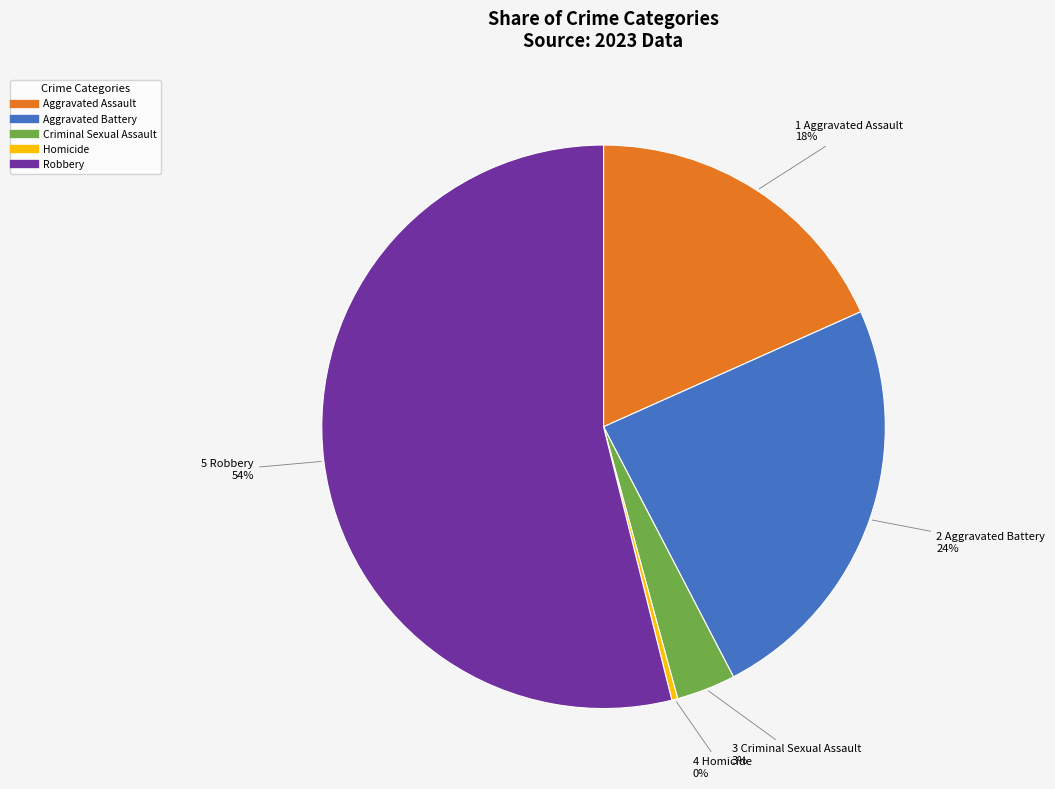

How many slices are in this pie chart?

5